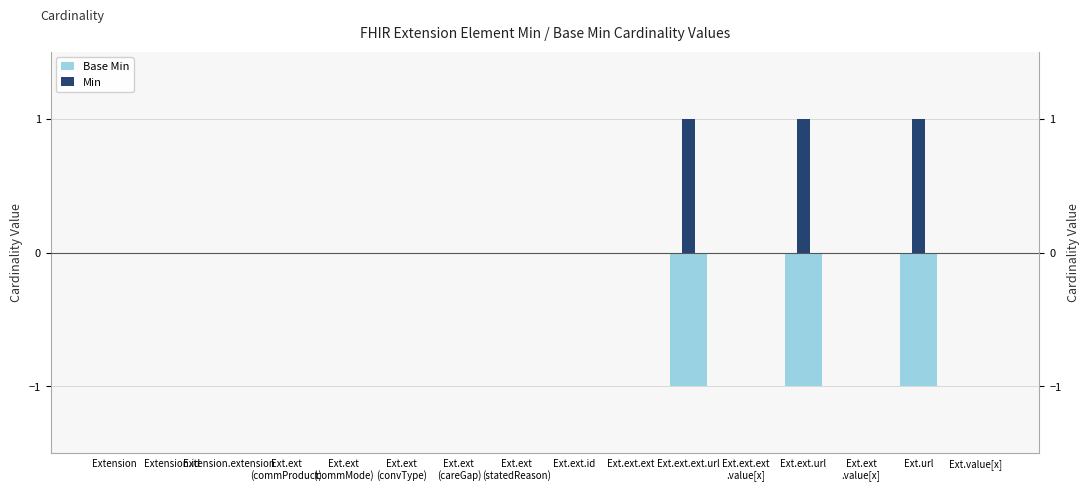

Which category has the highest value in the Min series?

Ext.ext.ext.url